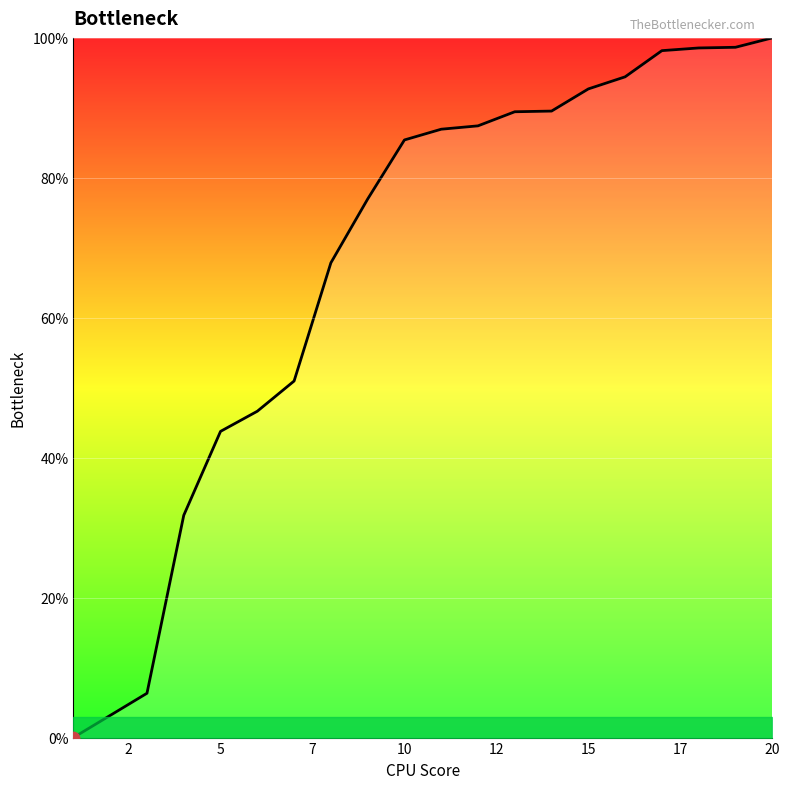

What is the maximum value shown in the chart?

100.0